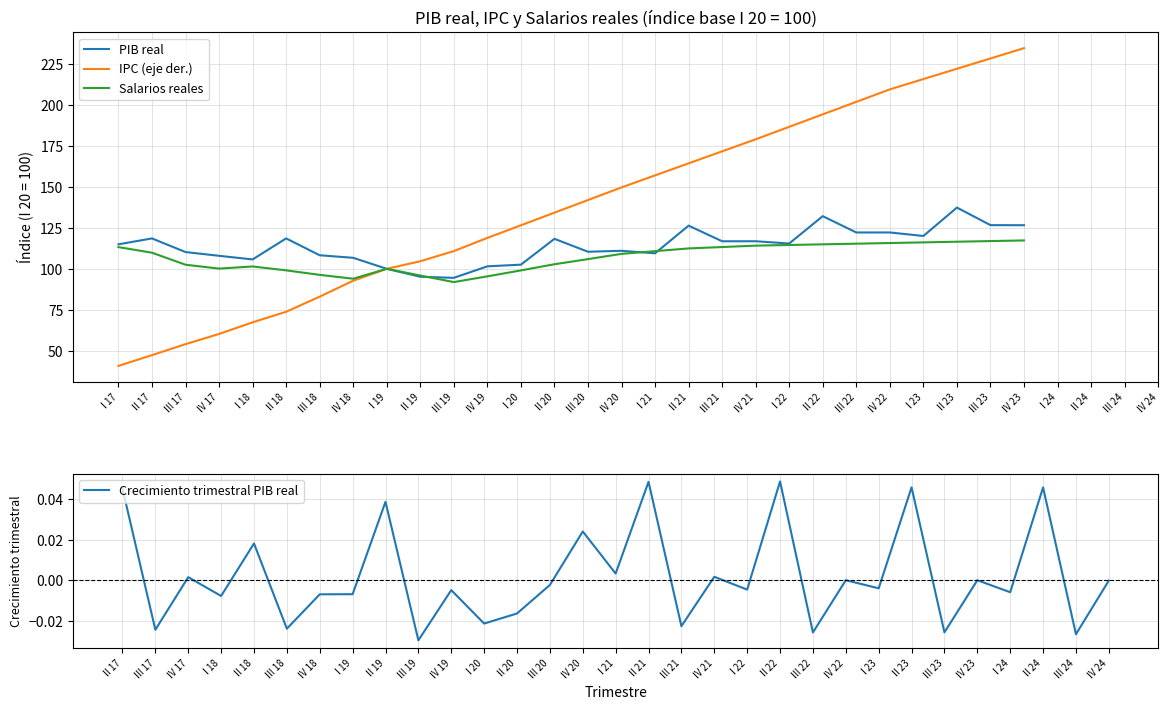

The IPC (eje der.) series shows 290.5 at III 22. True or false?

False